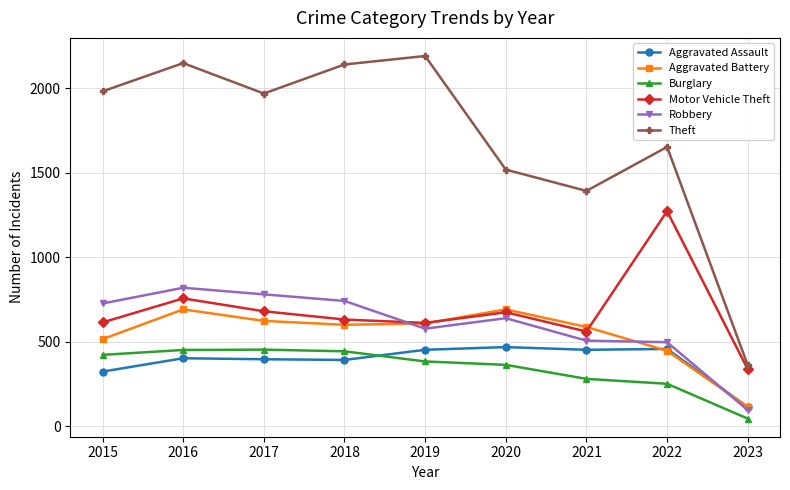

After their last crossing, which series has the higher values: Aggravated Battery or Robbery?

Aggravated Battery